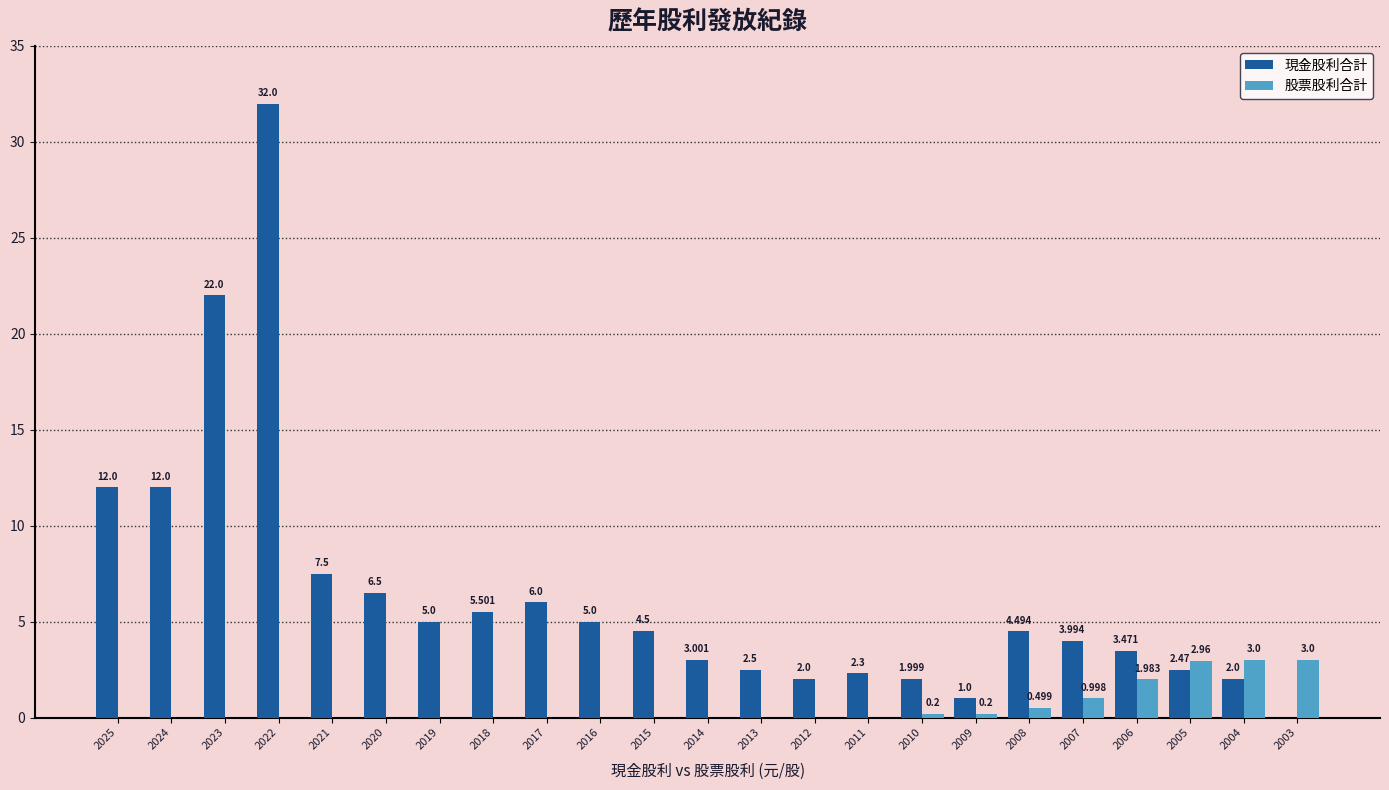

Between 2025 and 2022, which series saw the biggest shift?

現金股利合計